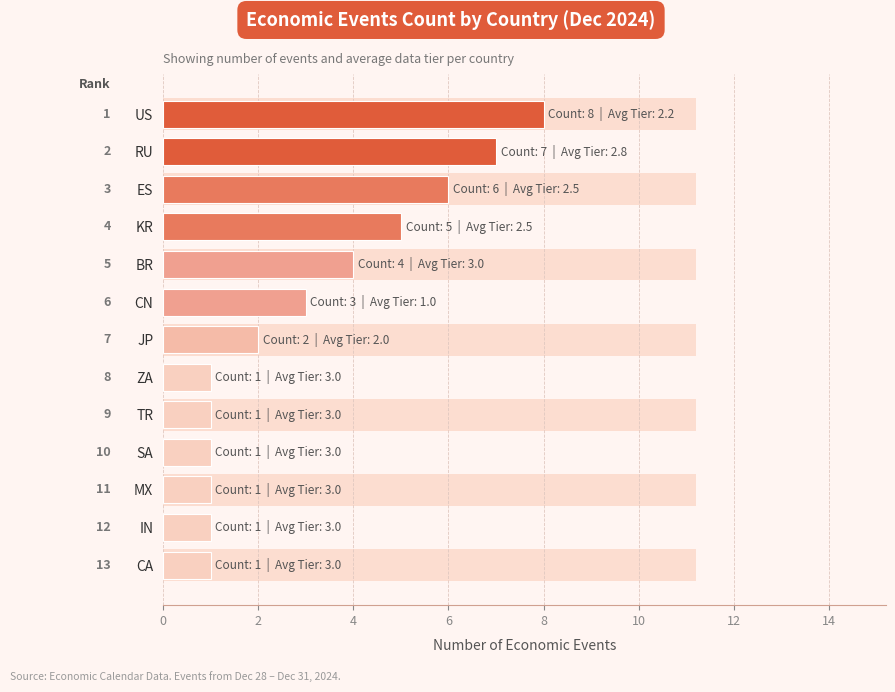

The value at MX is 1. True or false?

True